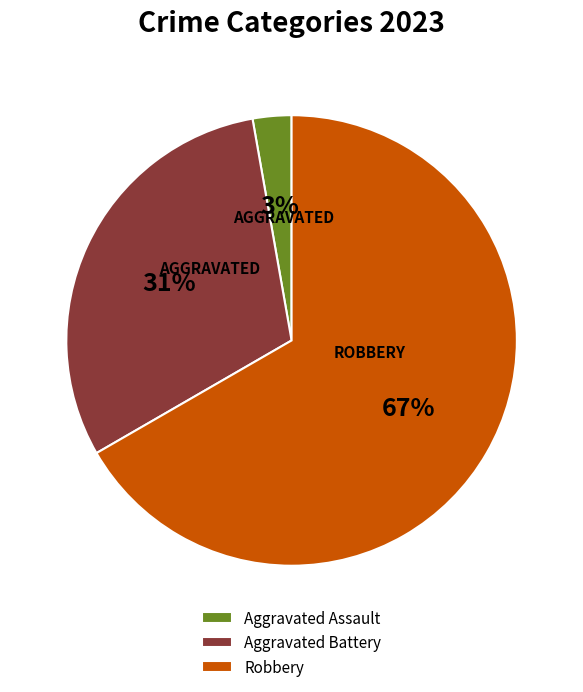

What is the majority slice?

Robbery